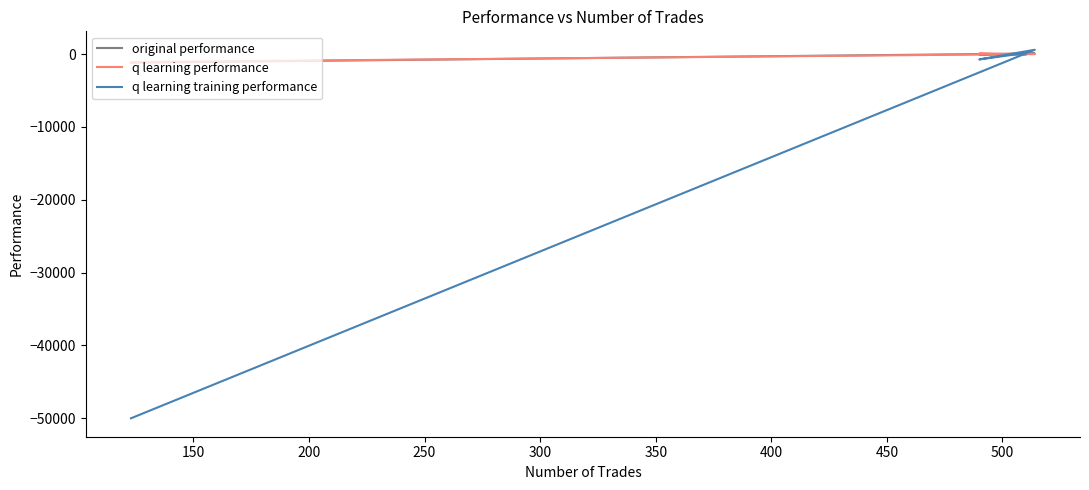

What is the value of the q learning training performance point at the 4th from the left?

-50000.0